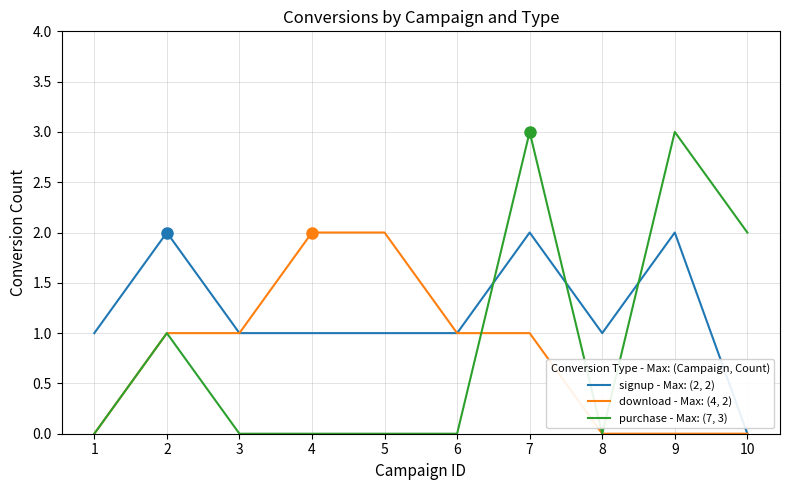

What is the maximum value shown in the chart?

3